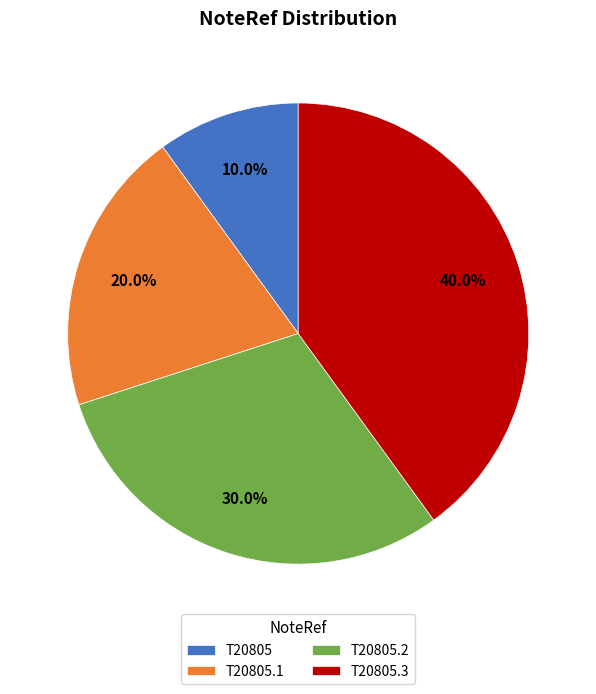

Rank the categories by value from highest to lowest.

T20805.3, T20805.2, T20805.1, T20805